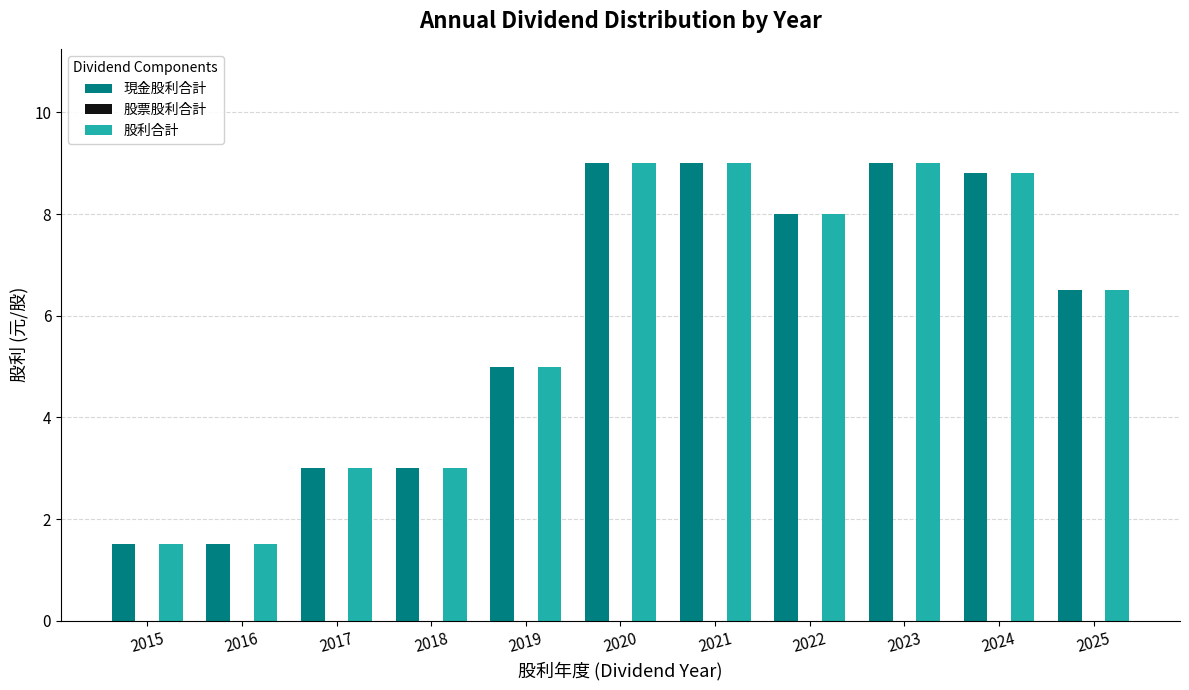

Reading left to right, what are all the values shown in this chart?

現金股利合計: 2015=1.5	2016=1.5	2017=3.0	2018=3.0	2019=5.0	2020=9.0	2021=9.0	2022=8.0	2023=9.0	2024=8.8	2025=6.5
股利合計: 2015=1.5	2016=1.5	2017=3.0	2018=3.0	2019=5.0	2020=9.0	2021=9.0	2022=8.0	2023=9.0	2024=8.8	2025=6.5